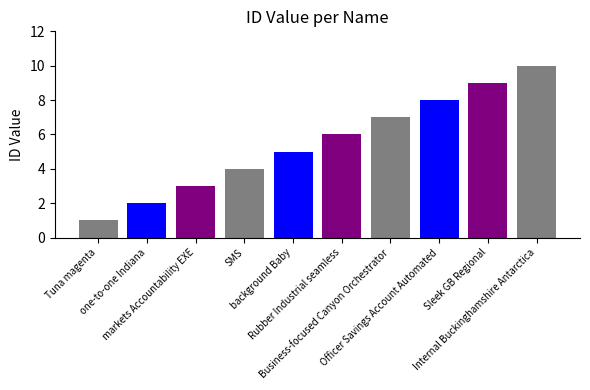

List the labels in order of value, largest first.

Internal Buckinghamshire Antarctica, Sleek GB Regional, Officer Savings Account Automated, Business-focused Canyon Orchestrator, Rubber Industrial seamless, background Baby, SMS, markets Accountability EXE, one-to-one Indiana, Tuna magenta